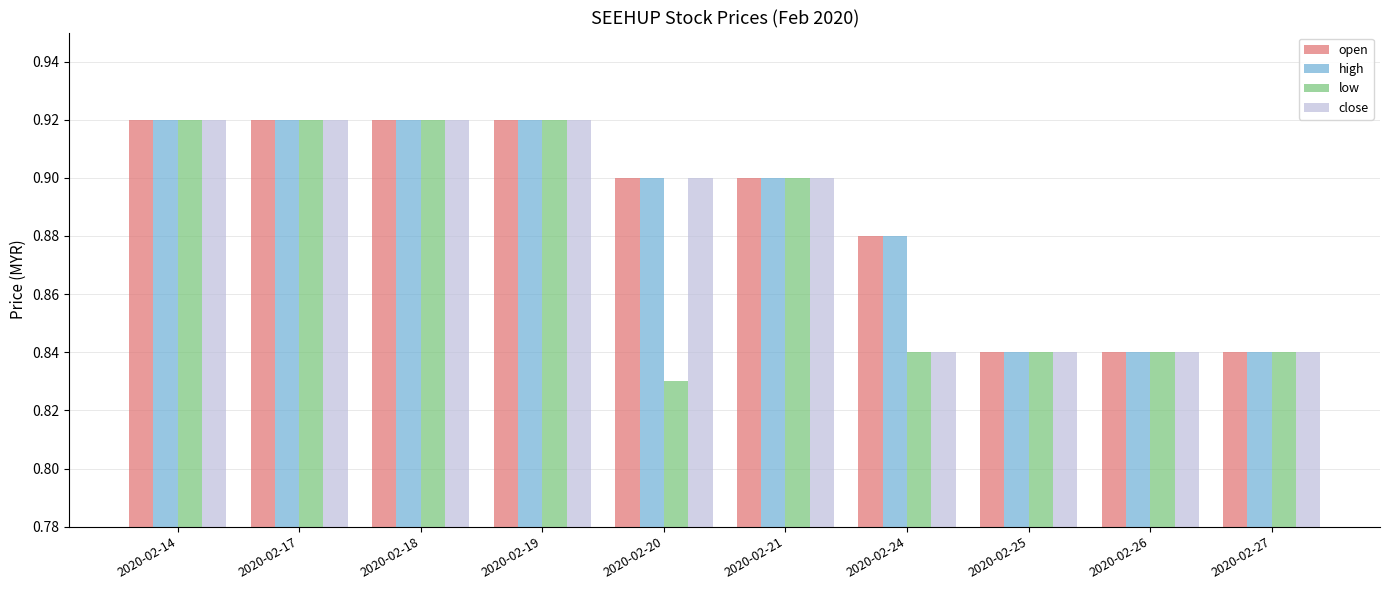

What are all the series names shown in the legend?

open, high, low, close